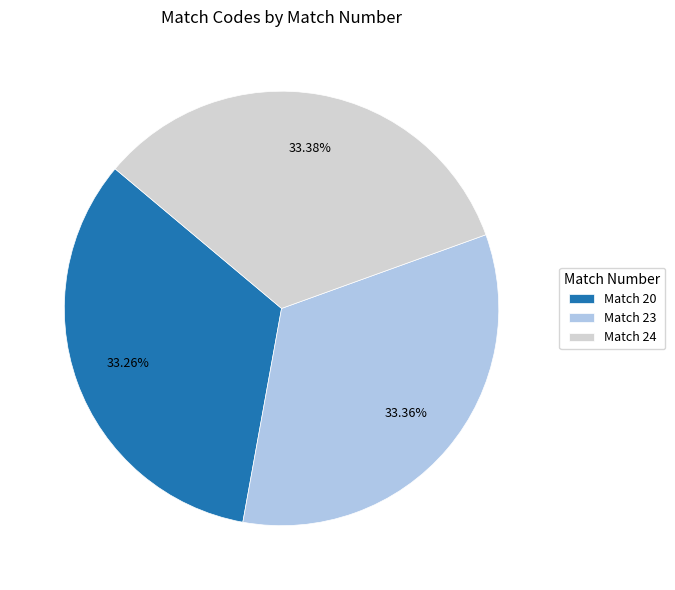

Is Match 24 the majority of the pie?

No